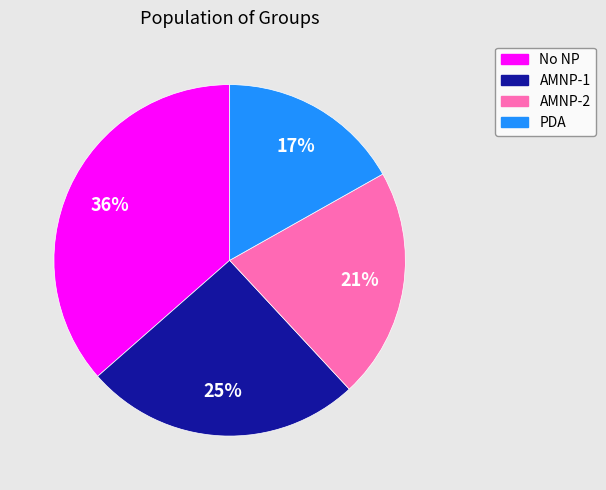

How many segments does this pie chart have?

4